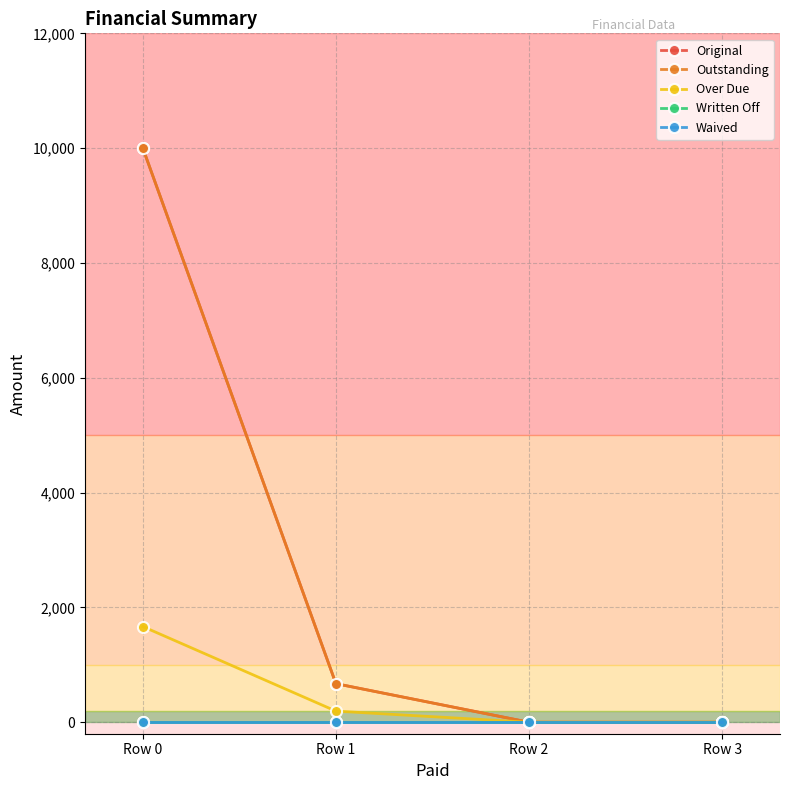

What is the sum of the Outstanding values at Row 0 and Row 2?

10000.0